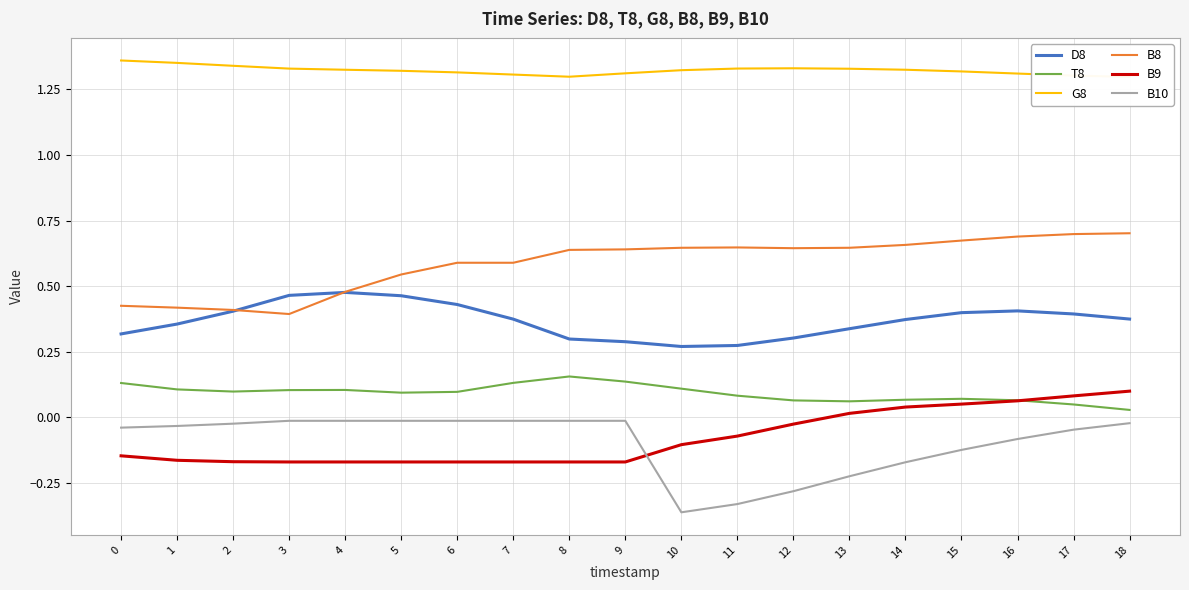

How many distinct data groups are displayed?

6